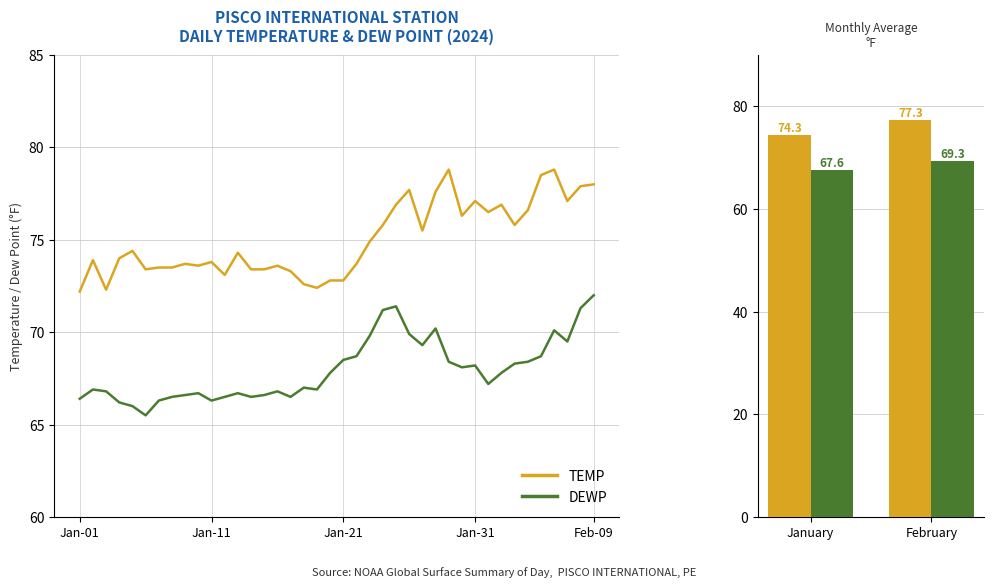

Which series changed the most between 2024-02-01 and 2024-03-15?

DEWP